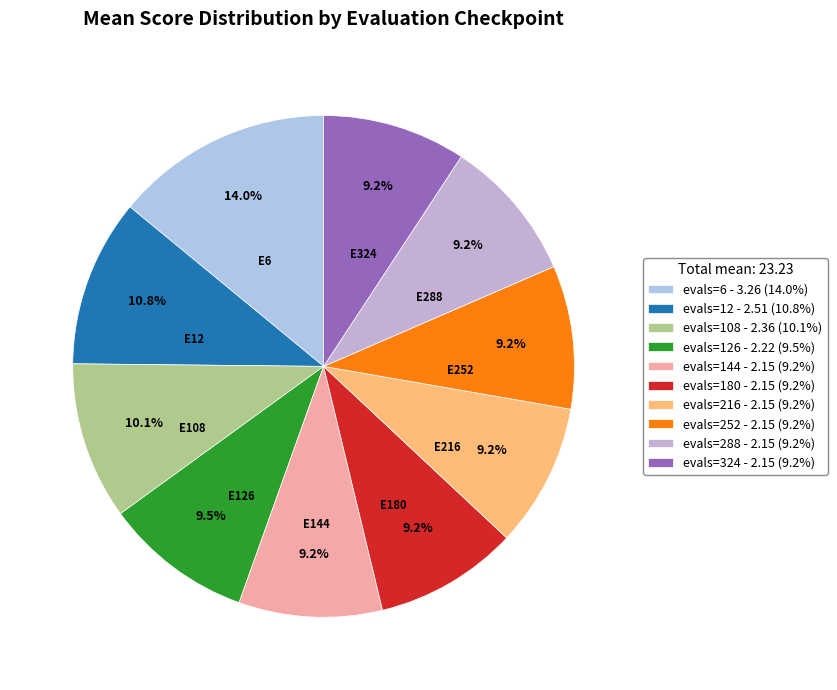

How many segments does this pie chart have?

10